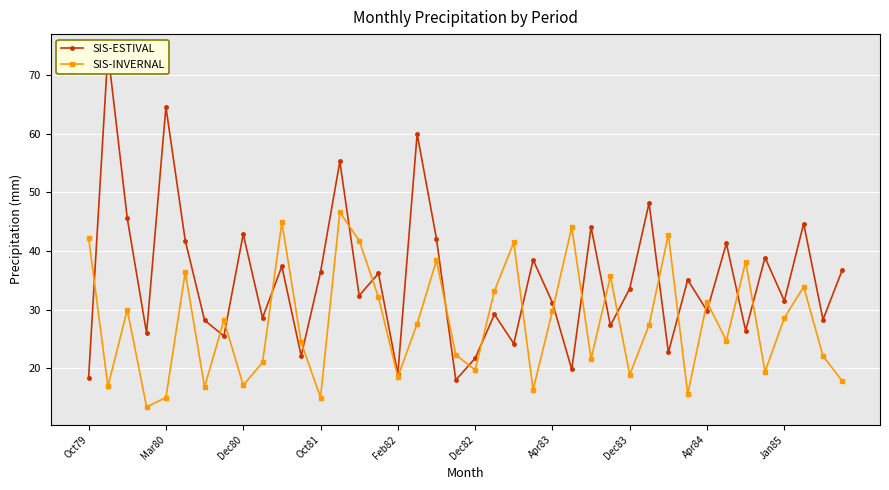

Which series changed the most between 14 and 38?

SIS-INVERNAL